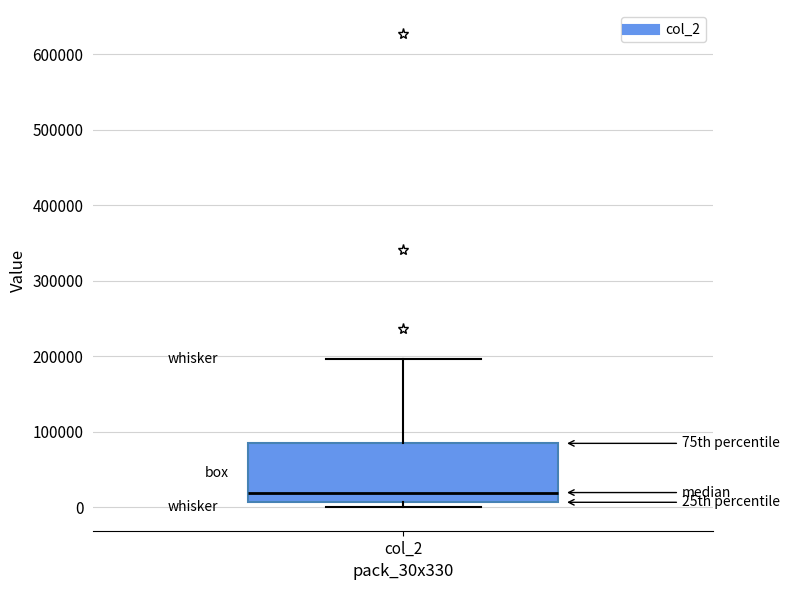

Where is the upper edge of the box for col_2 on the y-axis? The values are not printed on the chart, so give them approximately, as read against the axis.

80000